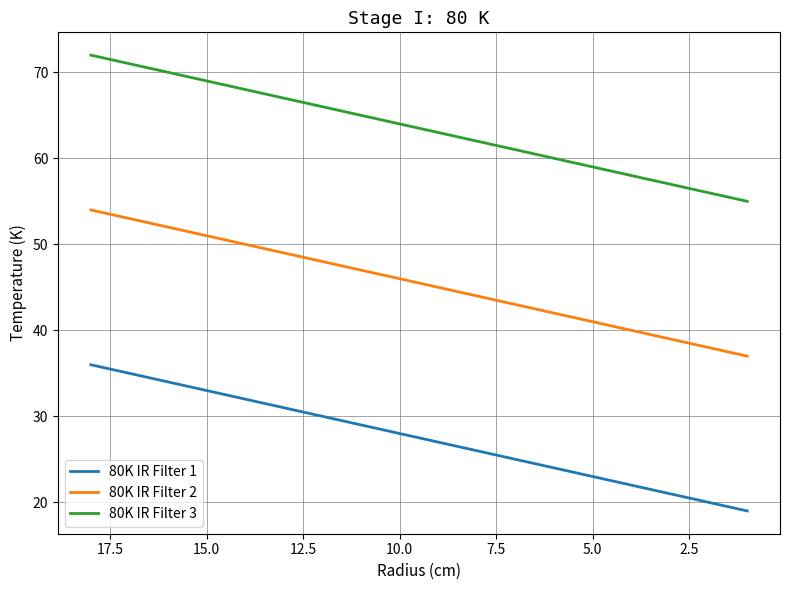

What is the label of the 5th point from the left?

10.0